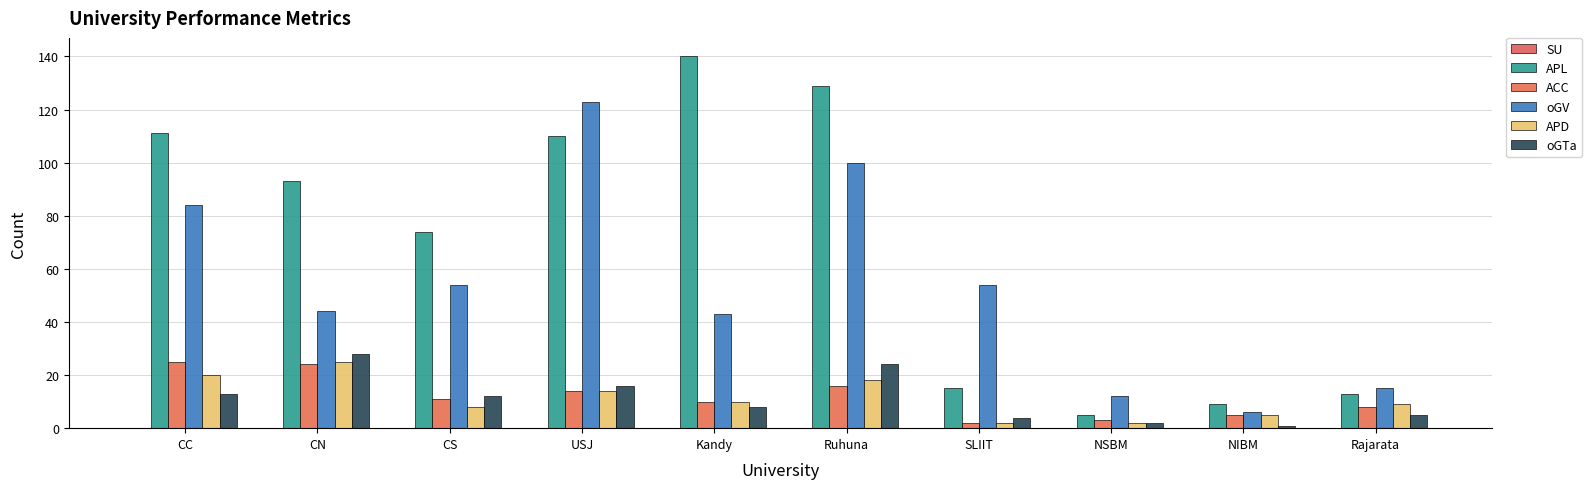

What position from the left is SLIIT?

7